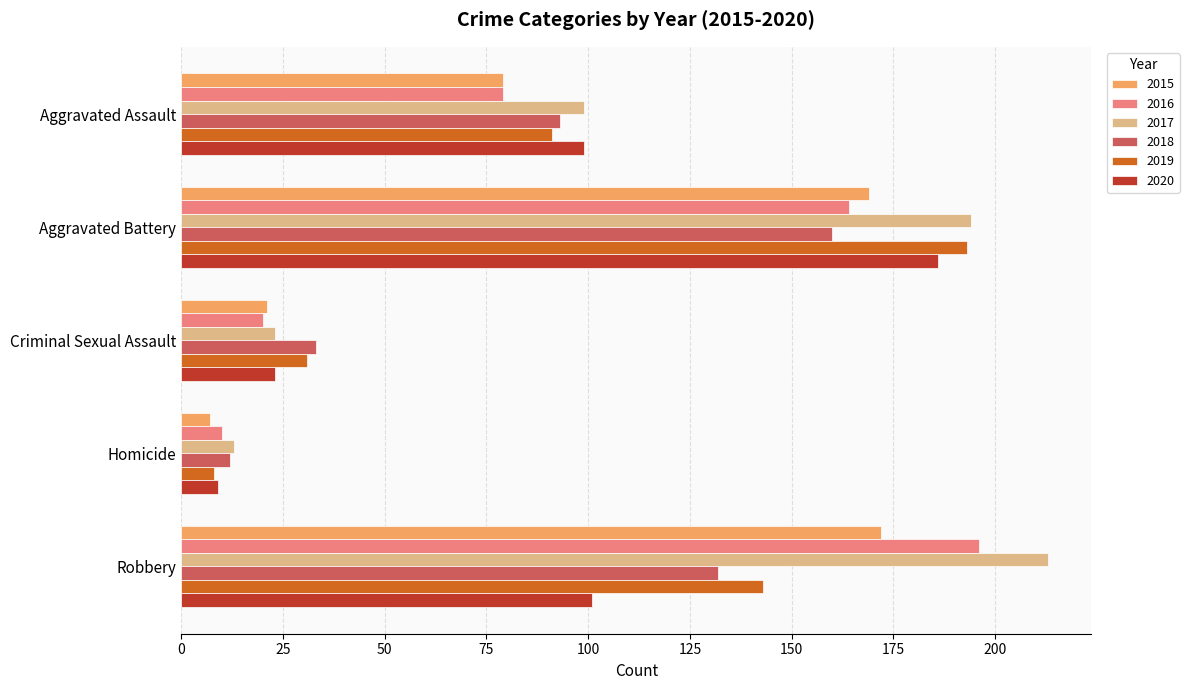

True or false: 2018 has a value of 20 at Criminal Sexual Assault.

False